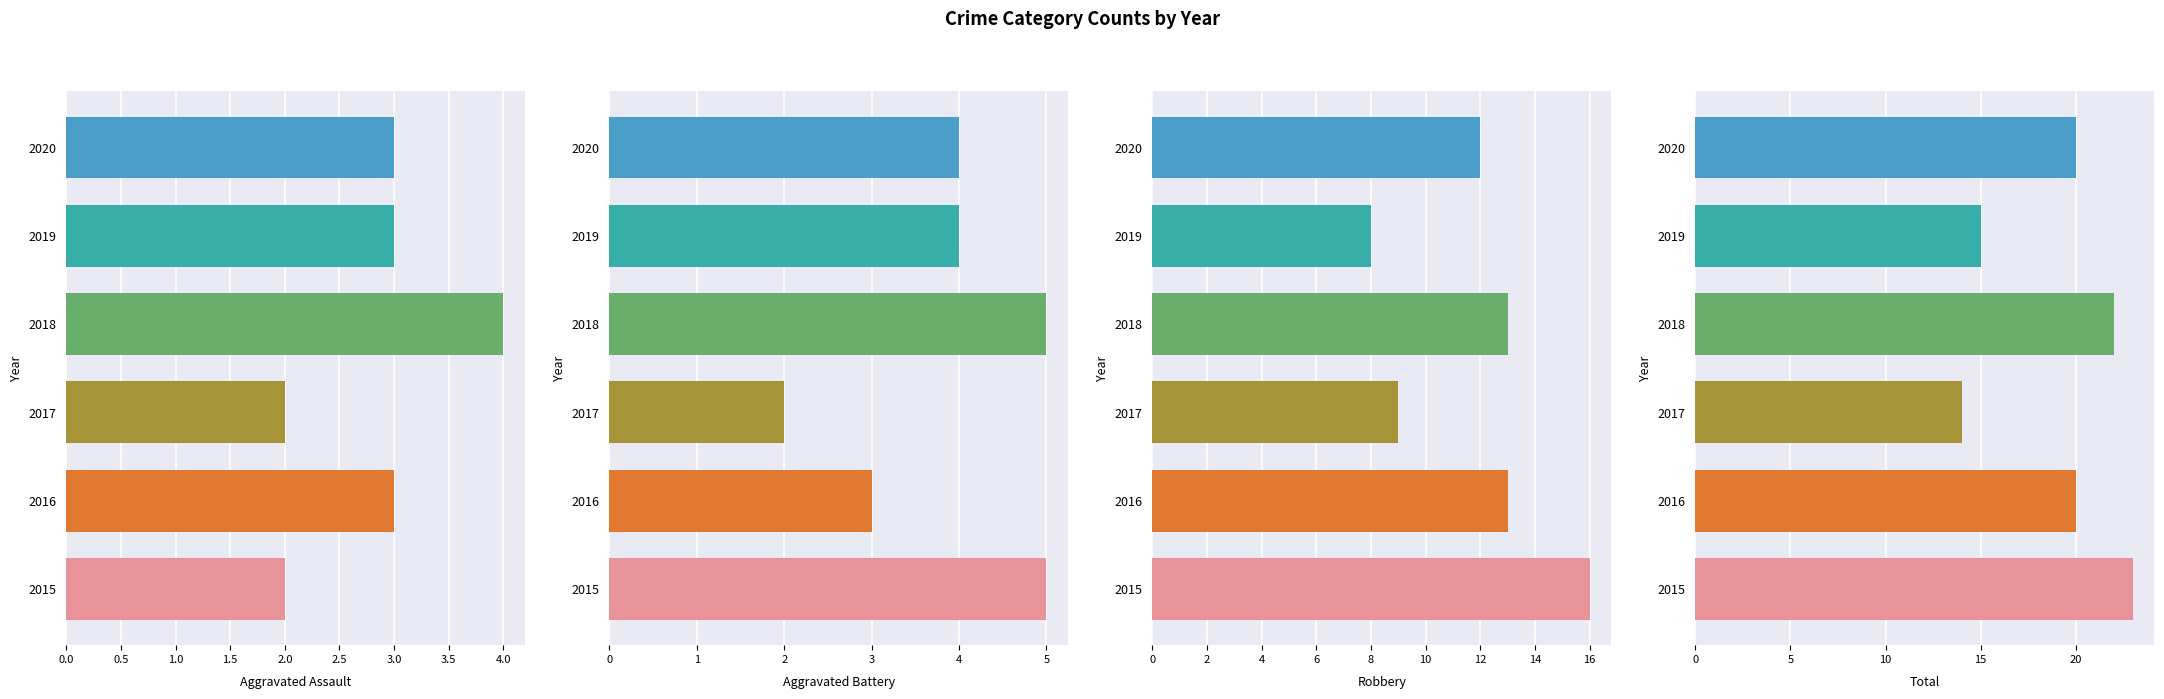

What is the spread (max minus min) of values at 2018?

18